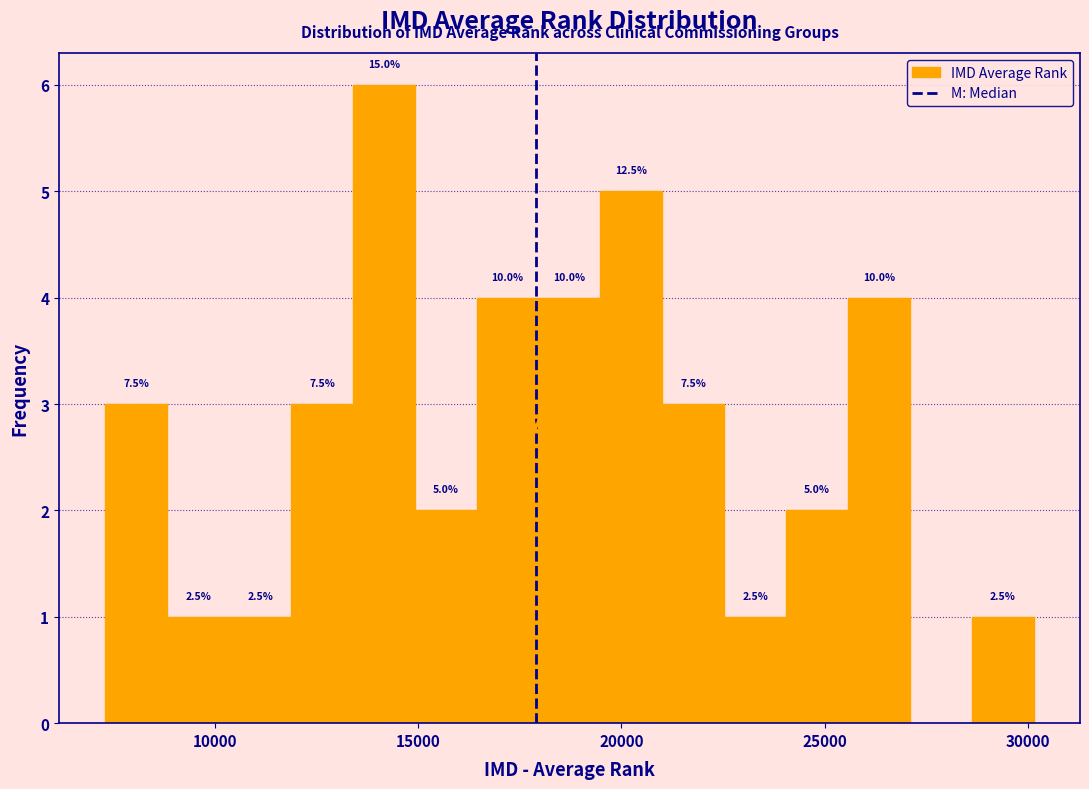

Read against the x-axis, roughly where is the centre of the tallest bar?

14000